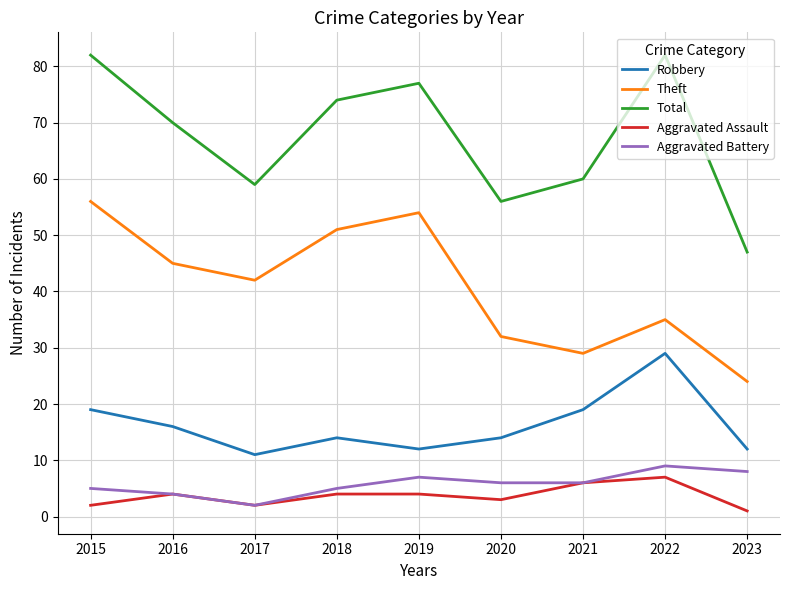

What is the total value across all series at 2019?

154